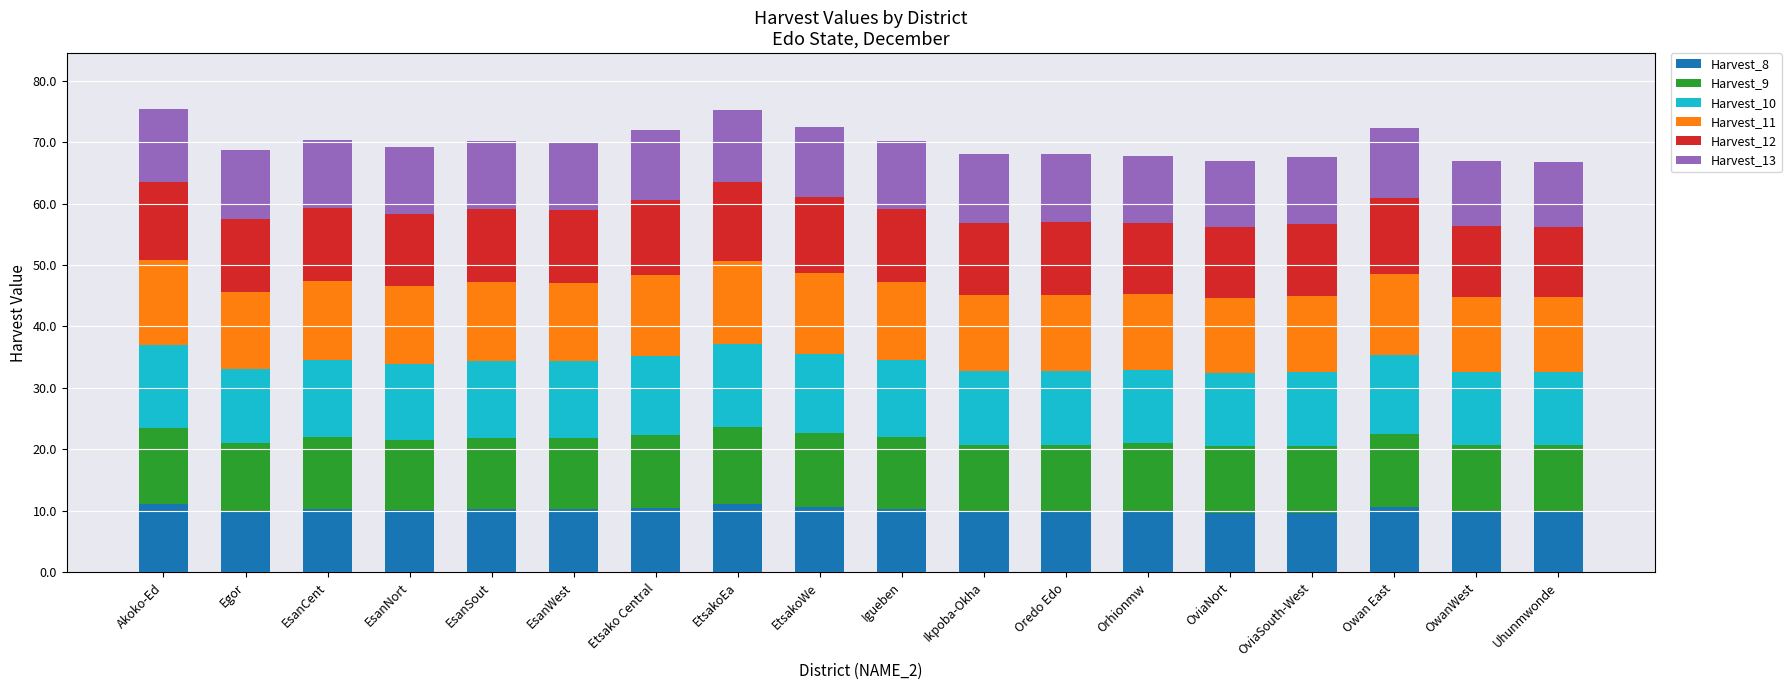

True or false: Harvest_8 has a value of 9.8 at Uhunmwonde.

True